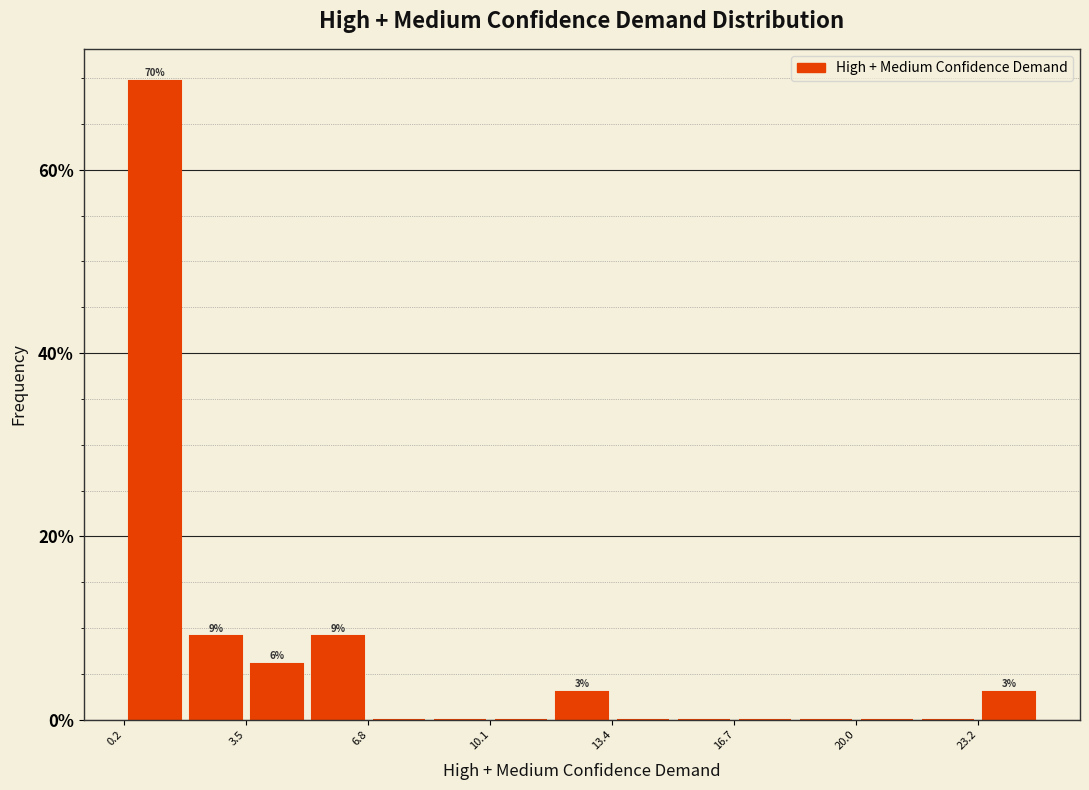

Read against the x-axis, roughly where is the centre of the tallest bar?

1.0